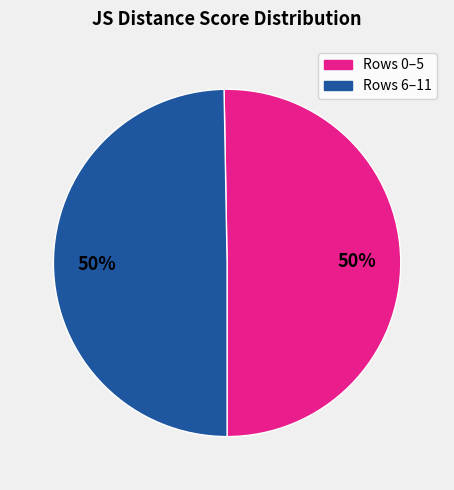

Approximately how many times larger is the value at Rows 6–11 compared to Rows 0–5?

1.0